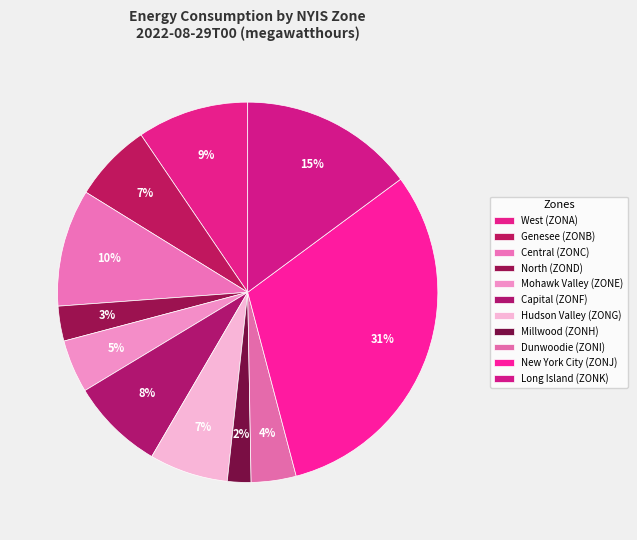

How many segments does this pie chart have?

11